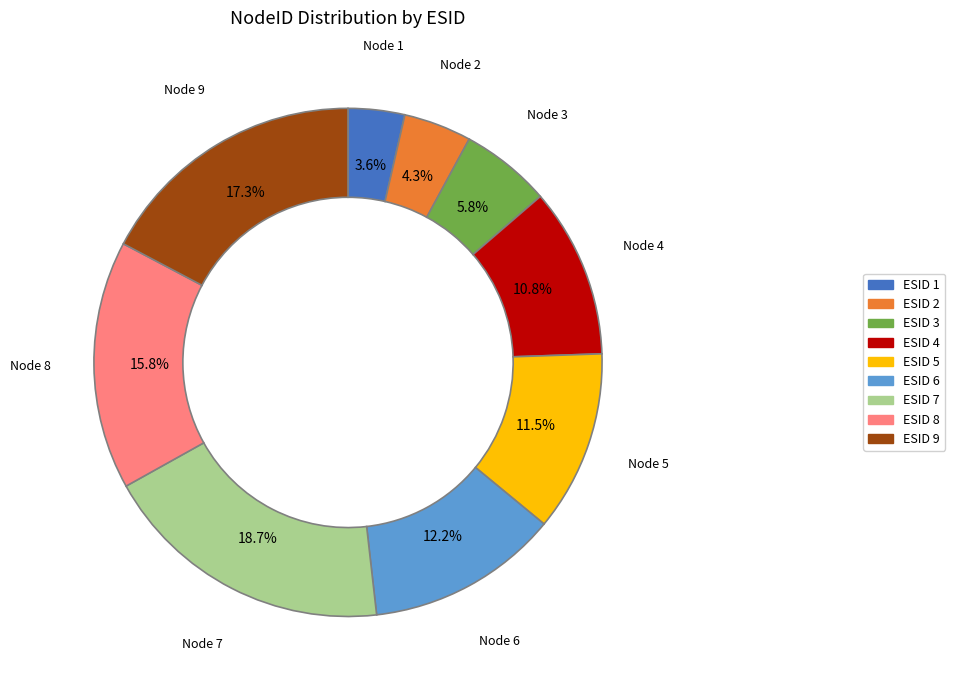

Is there any slice that represents more than half of the pie?

No